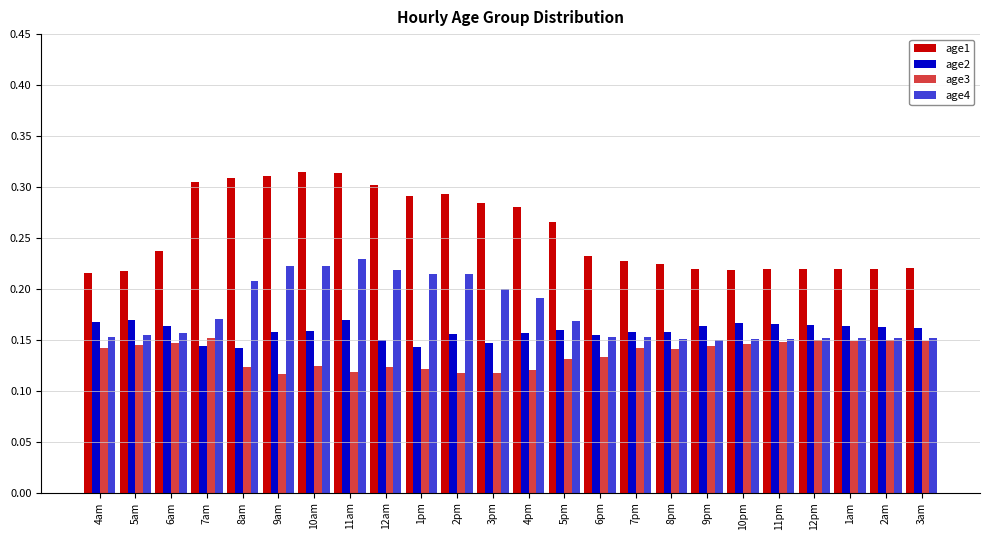

Does the chart contain stacked bars?

No